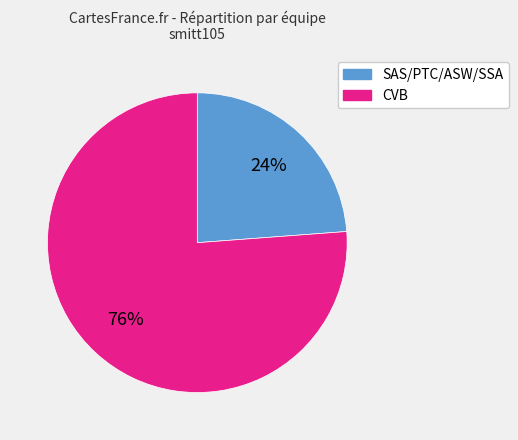

To the nearest percent, what is the average slice percentage?

50%